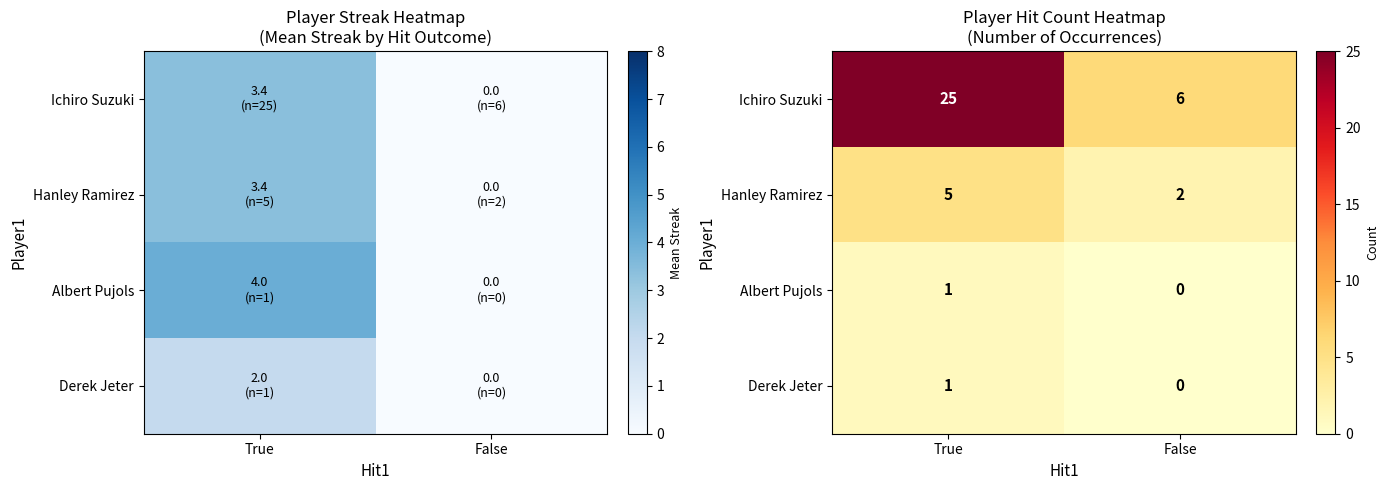

Which has a higher value, False or True?

True